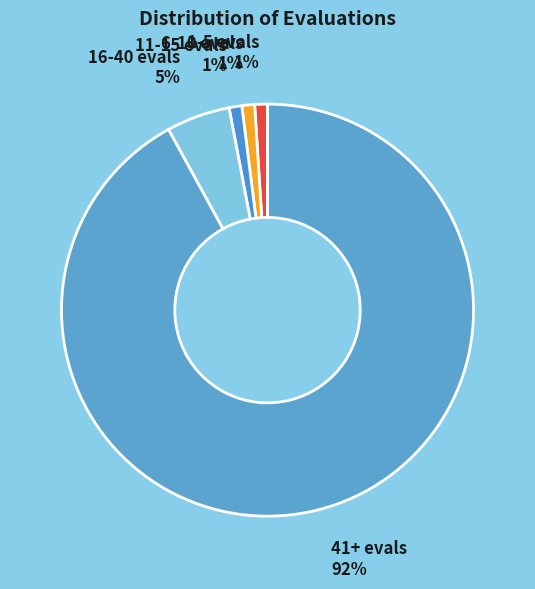

What is the majority slice?

41+ evals